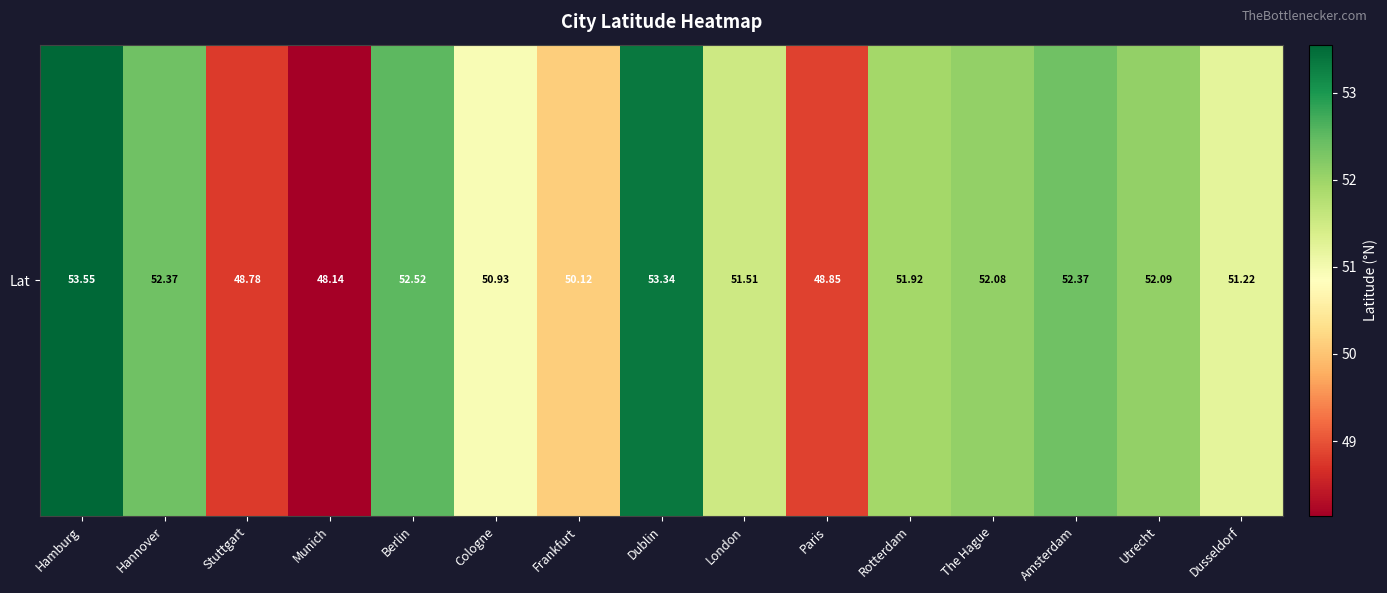

How many distinct data groups are displayed?

1